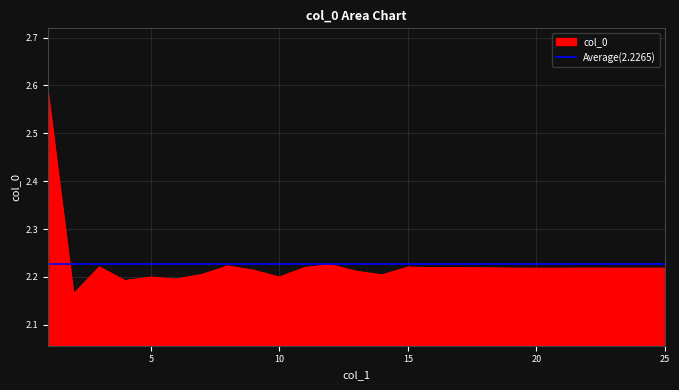

Rank the categories by value from lowest to highest.

2, 4, 6, 5, 10, 14, 7, 13, 9, 21, 20, 23, 24, 25, 19, 22, 18, 16, 17, 11, 15, 3, 8, 12, 1